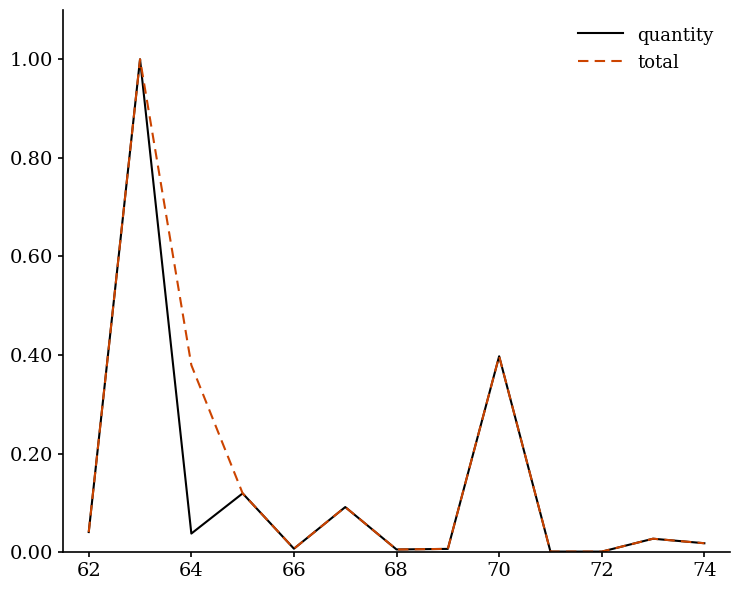

True or false: quantity has more than 0 interior local peaks.

True